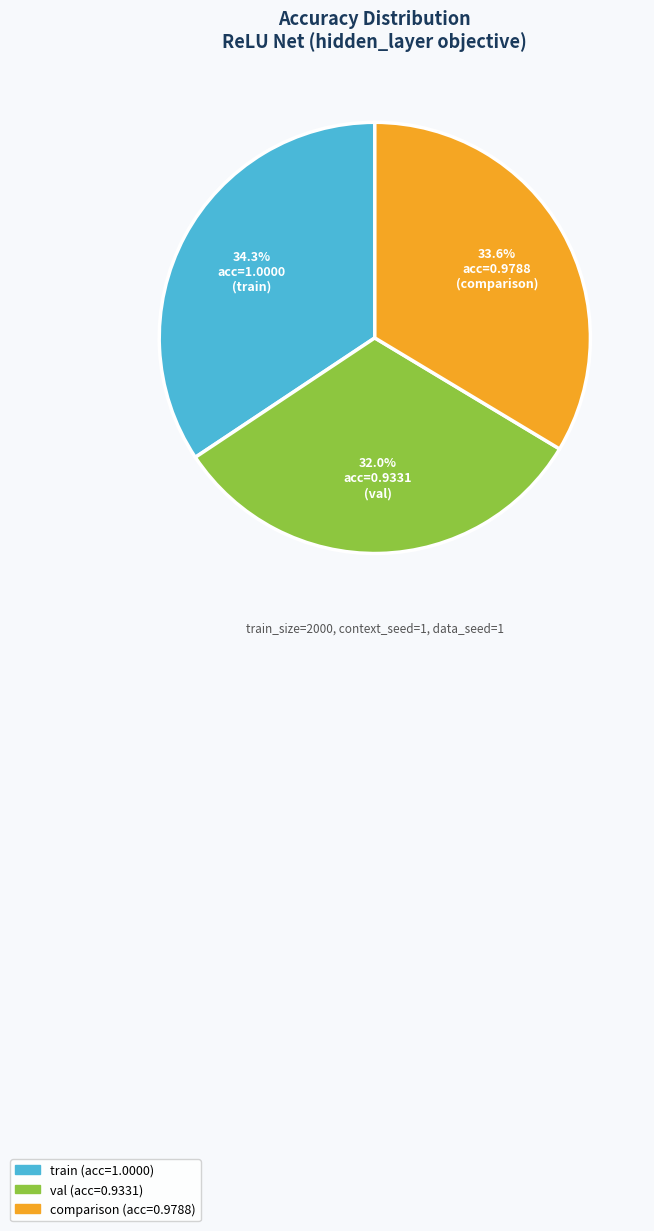

To the nearest percent, what is the difference between the train and val slice percentages?

2%